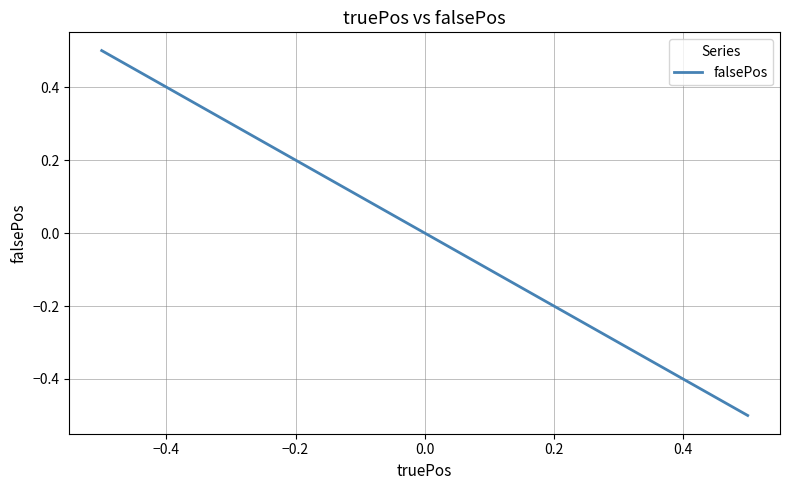

How many values are below 0?

1